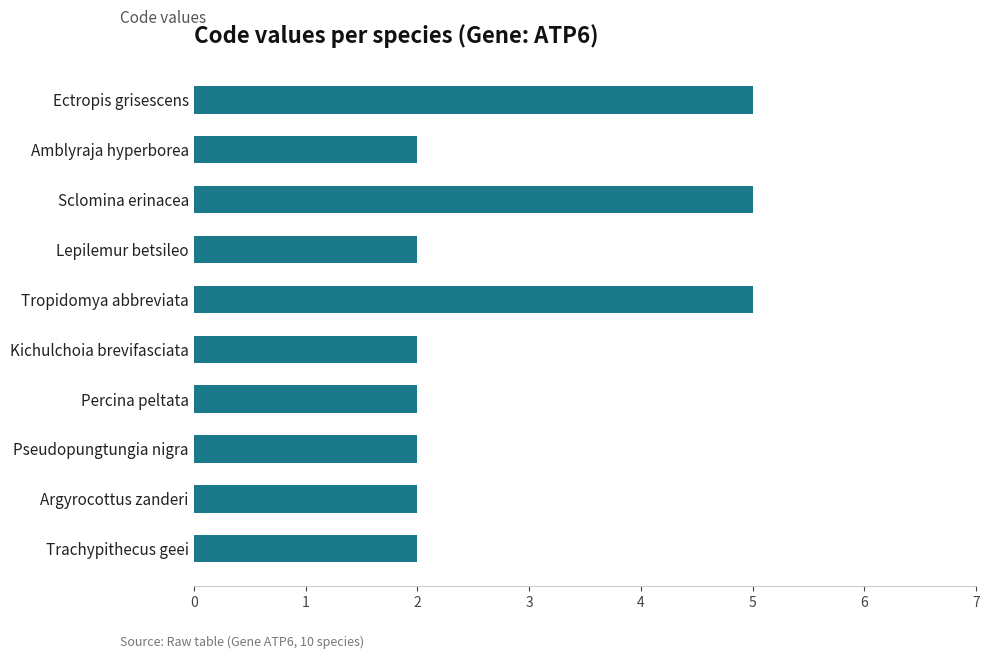

What is the maximum value shown in the chart?

5